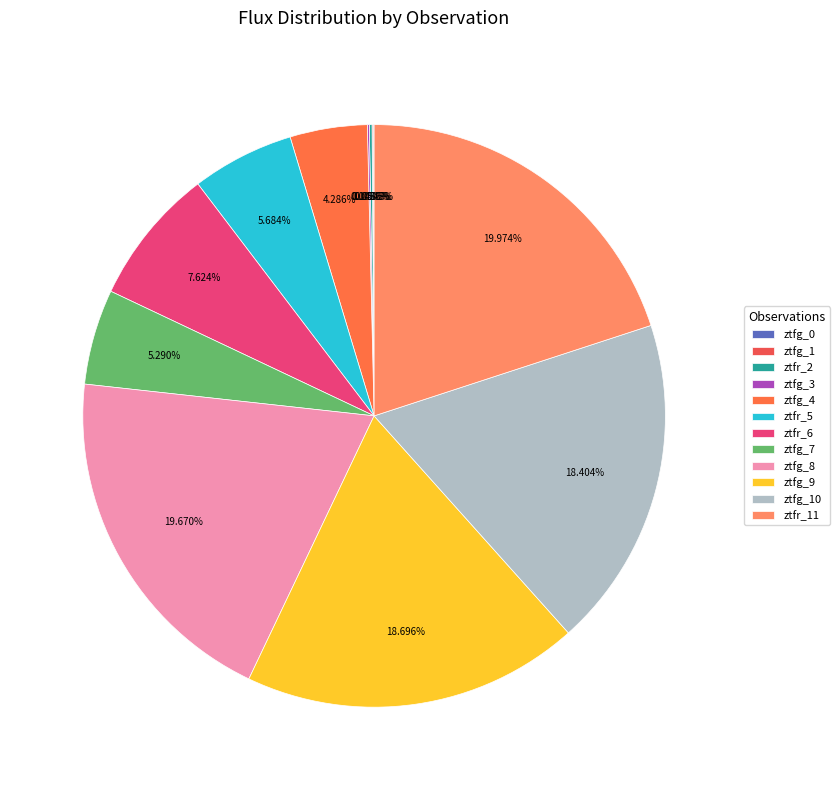

Does ztfr_5 represent more than half of the total?

No